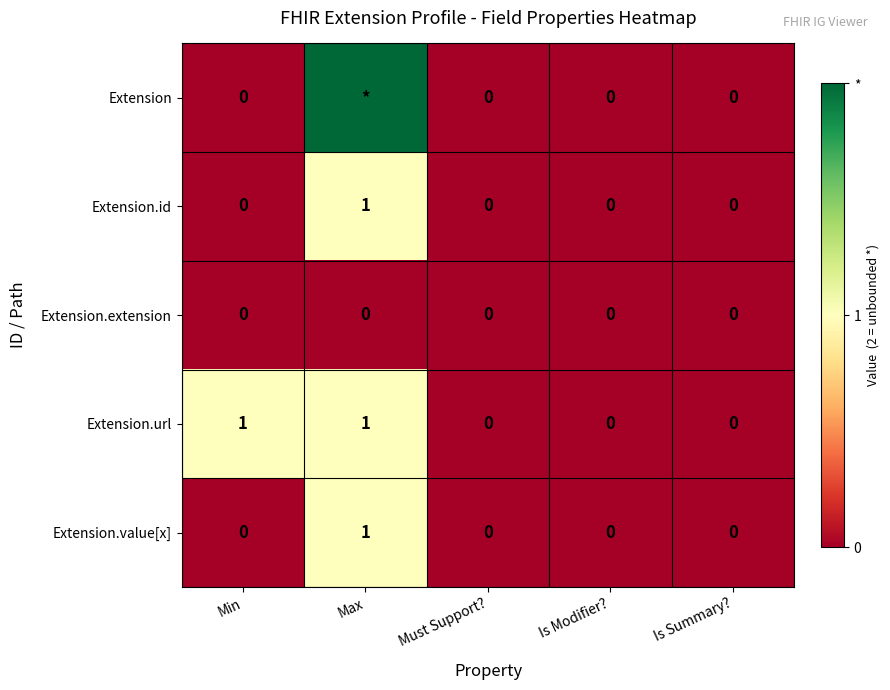

Is the value of Extension.value[x] at Max greater than the value of Extension.url at Is Summary??

Yes